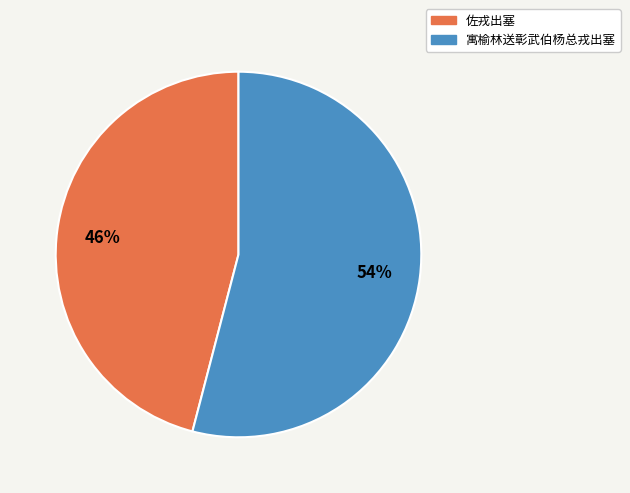

Combined, do 佐戎出塞 and 寓榆林送彰武伯杨总戎出塞 account for over 50%?

Yes